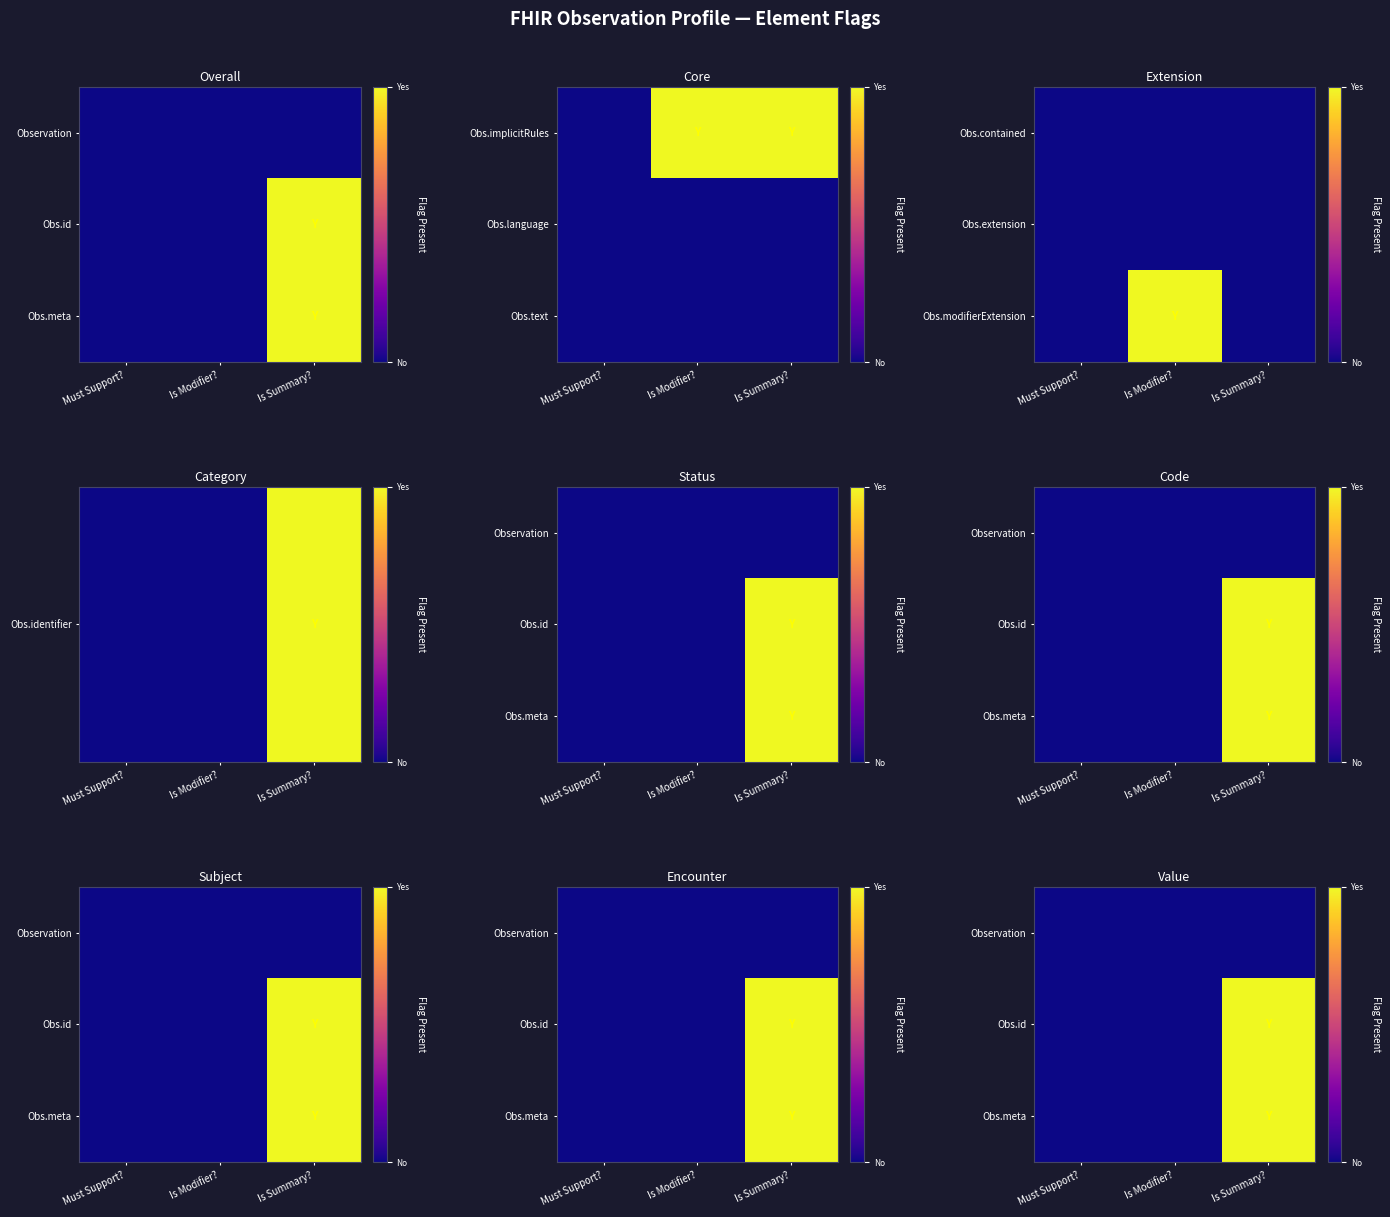

At which category is the sum across all series the highest?

Is Summary?